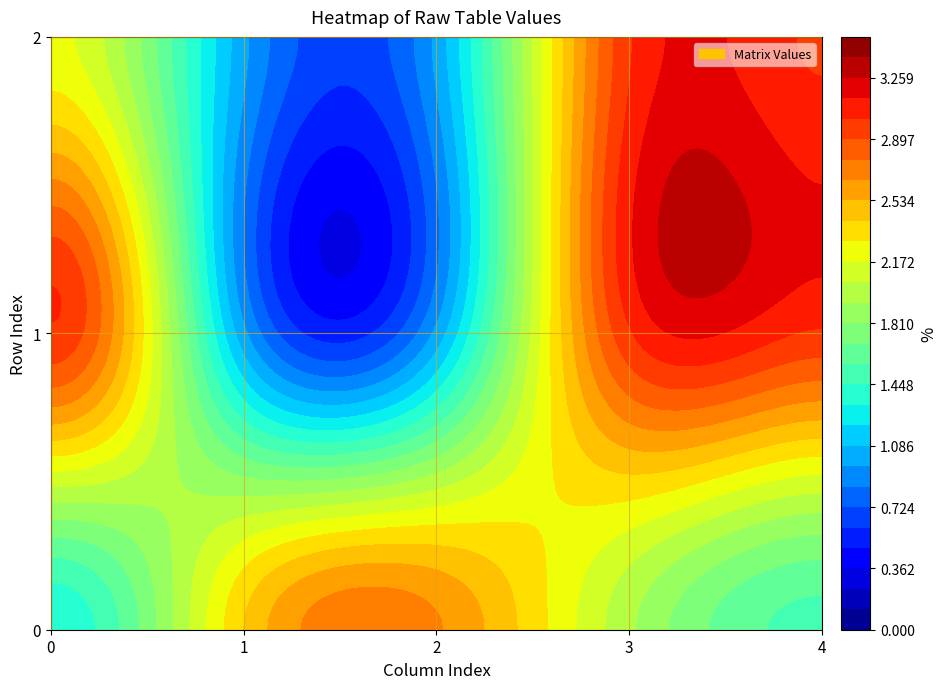

Reading right to left, transcribe all the data shown in this chart.

0: 2.2	3.0	1.3
1: 1.0	1.0	2.4
2: 1.0	1.0	2.7
3: 3.0	3.0	2.0
4: 3.0	3.0	1.5